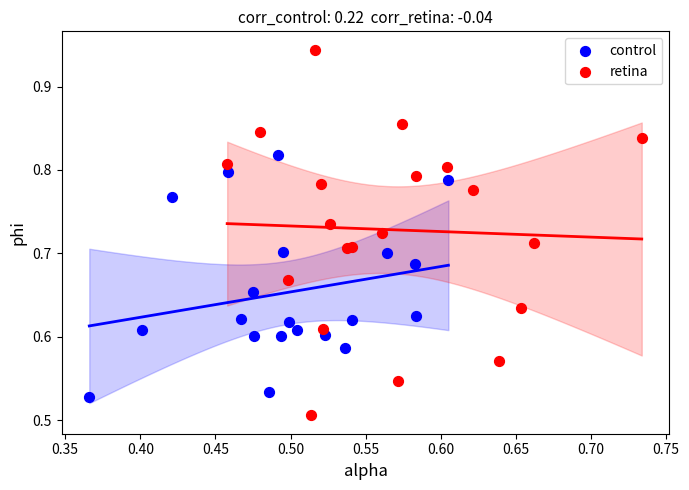

Which series contains the highest Y value?

retina